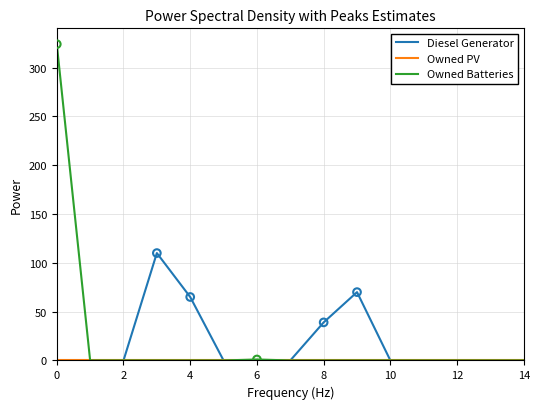

What is the maximum value shown in the chart?

324